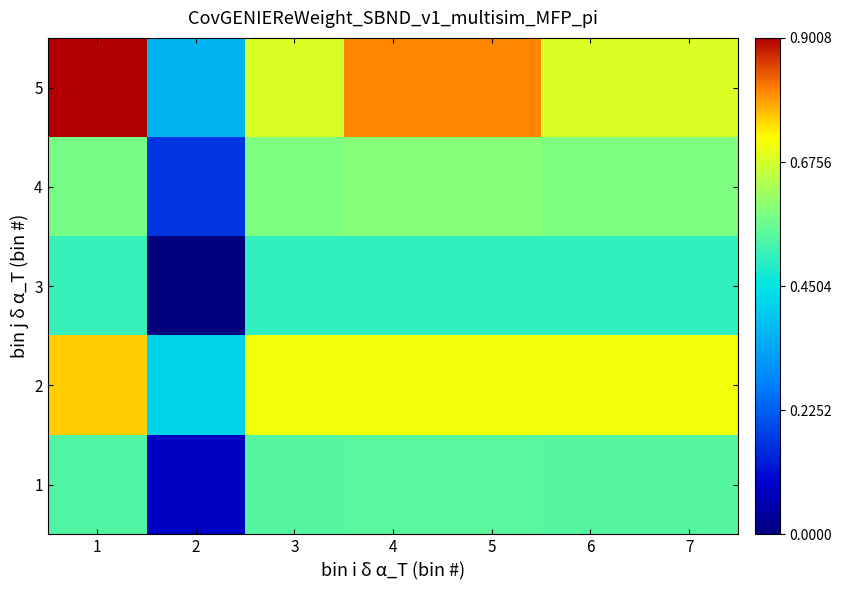

Reading left to right, what are all the values shown in this chart?

1: 1=0.5	2=0.1	3=0.5	4=0.5	5=0.5	6=0.5	7=0.5
2: 1=0.8	2=0.4	3=0.7	4=0.7	5=0.7	6=0.7	7=0.7
3: 1=0.5	2=0.0	3=0.5	4=0.5	5=0.5	6=0.5	7=0.5
4: 1=0.6	2=0.2	3=0.6	4=0.6	5=0.6	6=0.6	7=0.6
5: 1=0.9	2=0.4	3=0.7	4=0.8	5=0.8	6=0.7	7=0.7